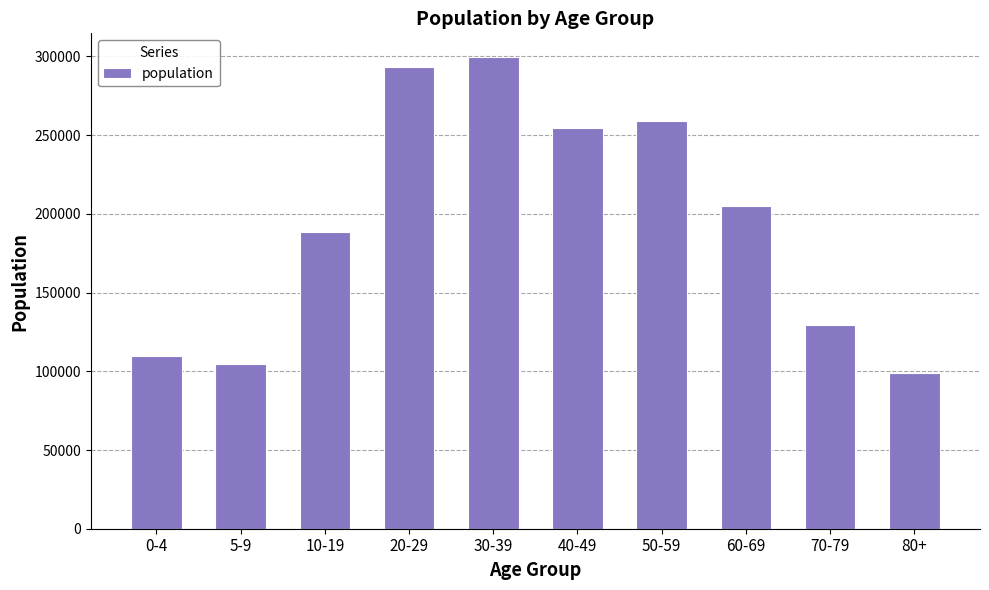

Which label corresponds to the smallest value in the chart?

80+